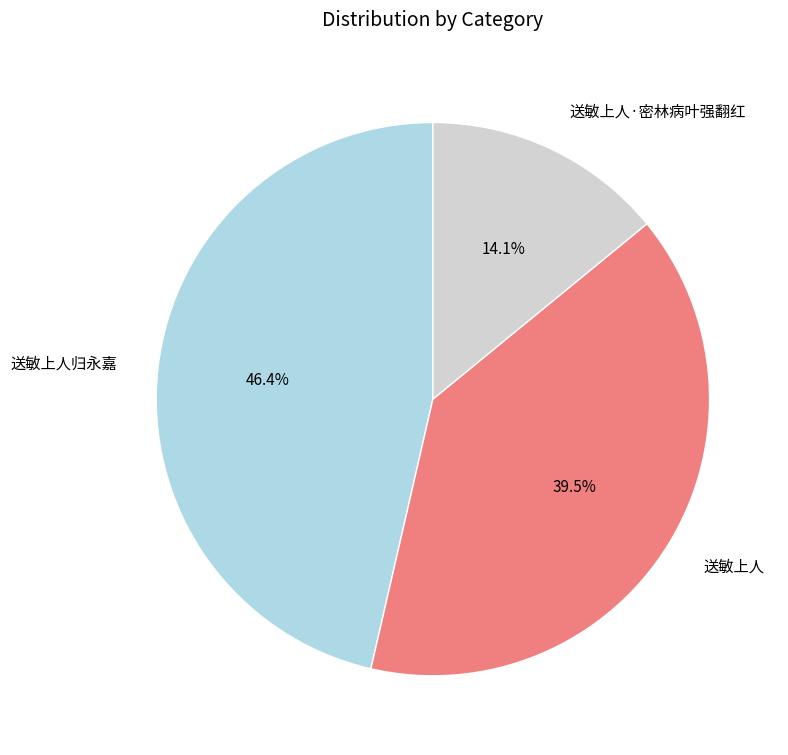

Rank the categories by value from lowest to highest.

送敏上人·密林病叶强翻红, 送敏上人, 送敏上人归永嘉